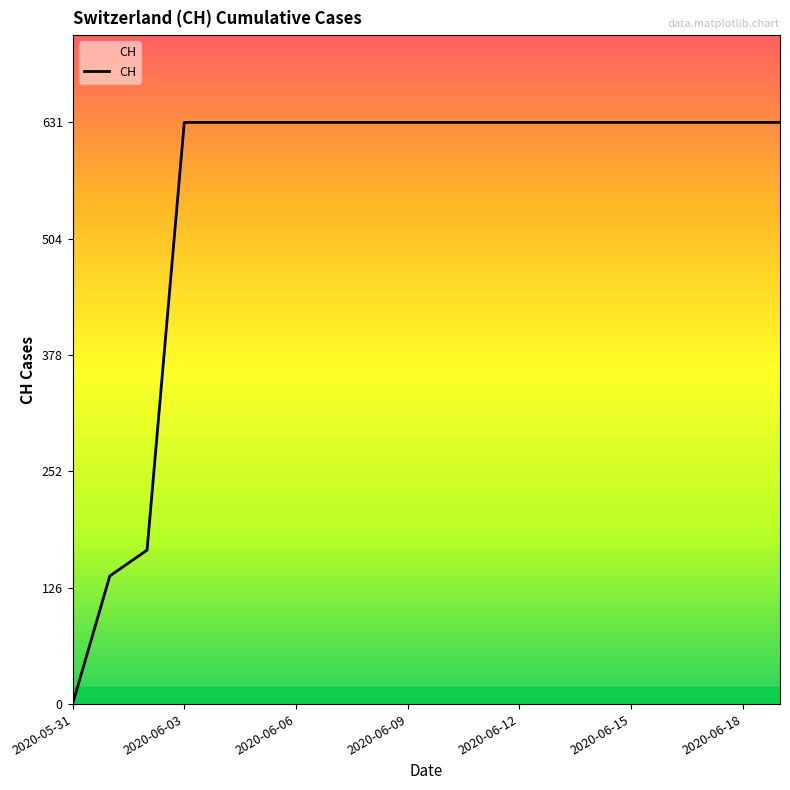

What is the difference between the maximum and minimum values?

631